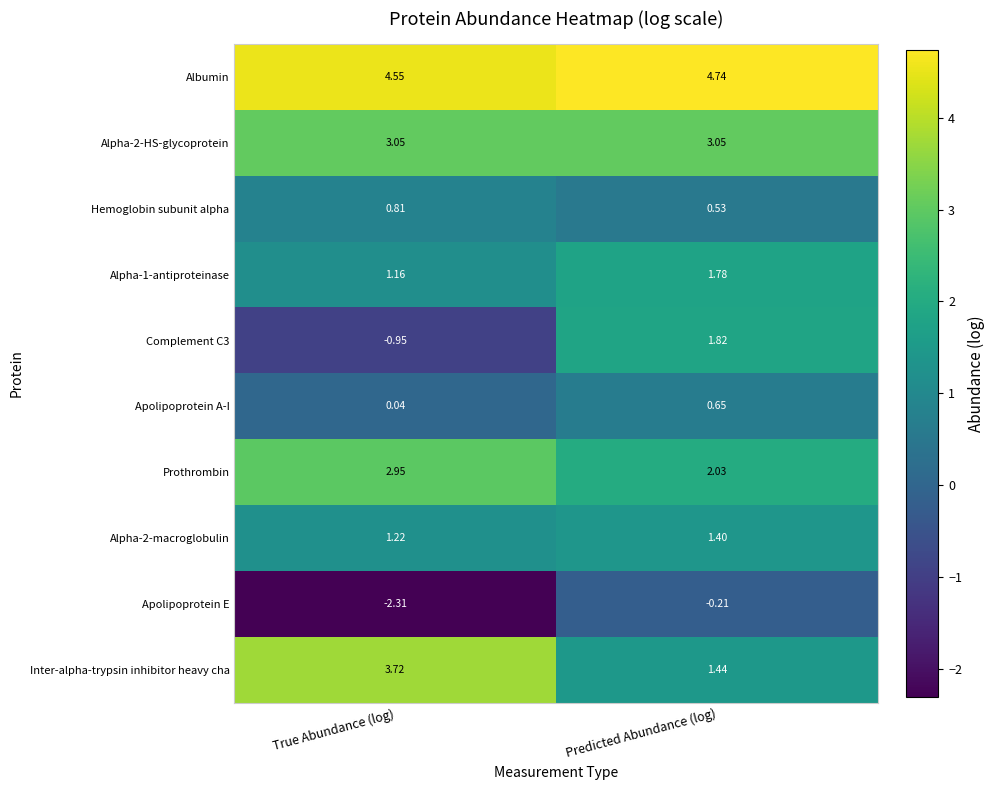

How many data points does each series have?

2